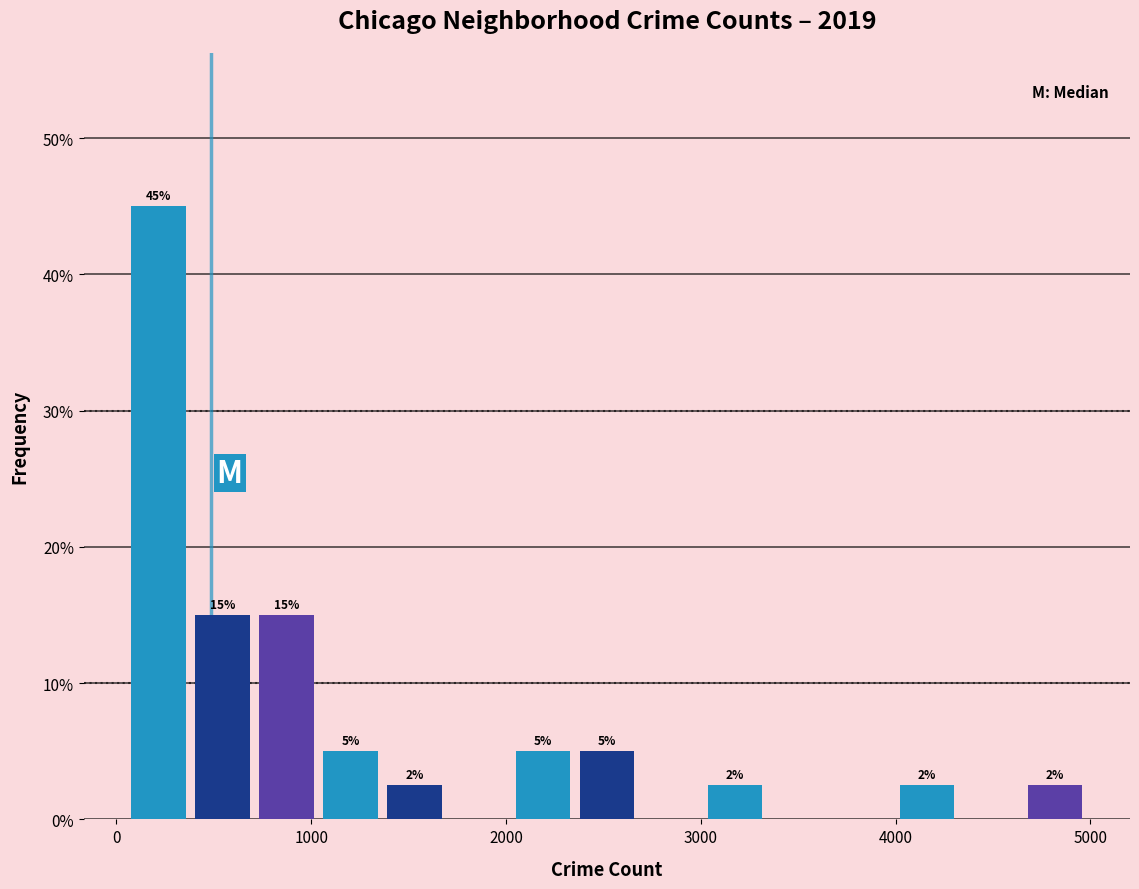

Around what value on the x-axis is the tallest bar? Give the approximate position of its centre, as read against the axis.

200